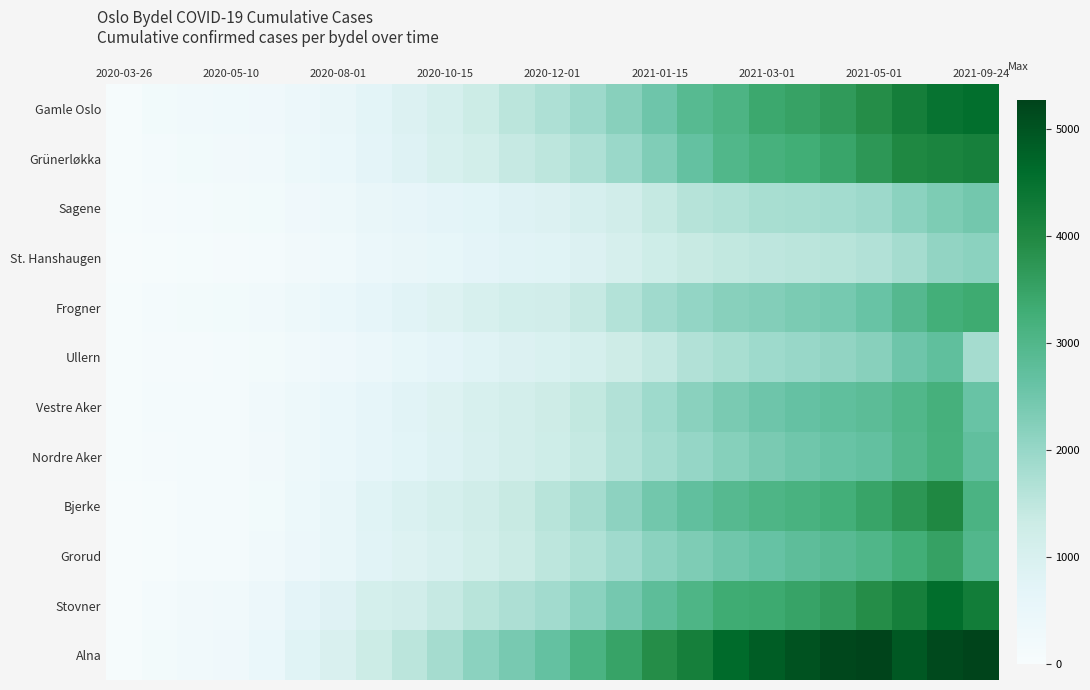

At which category does the chart reach its minimum across all series?

2020-03-26